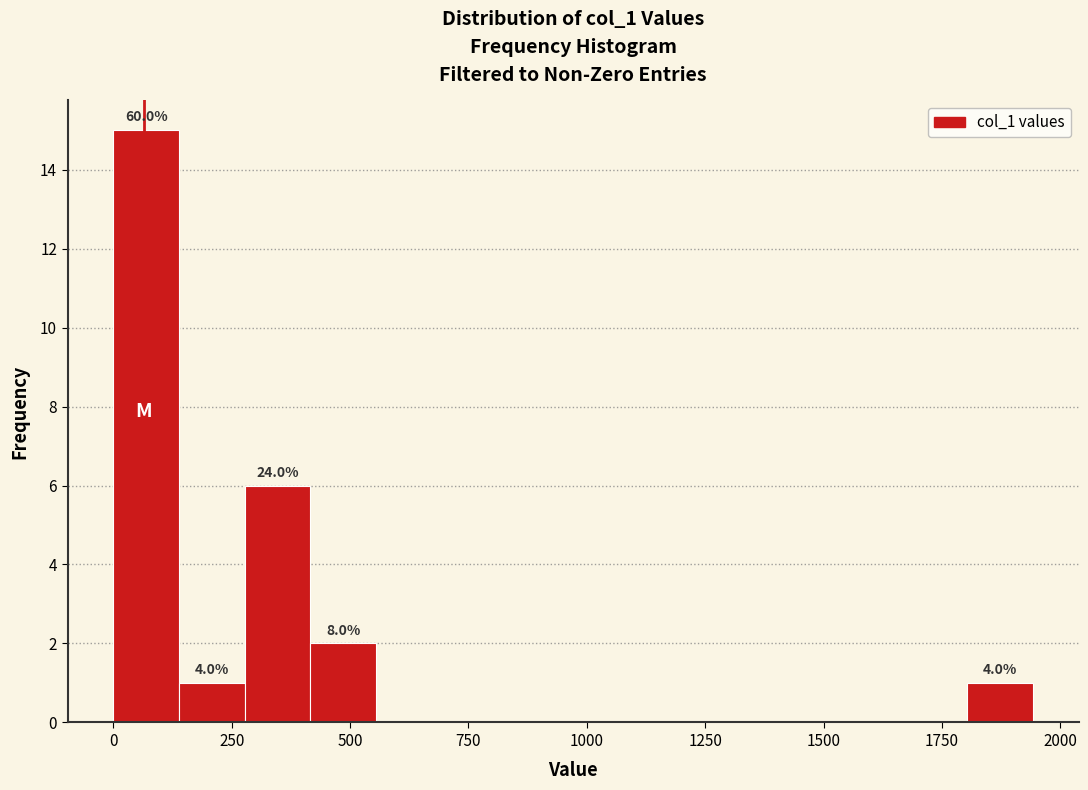

Read against the x-axis, roughly where is the centre of the tallest bar?

50